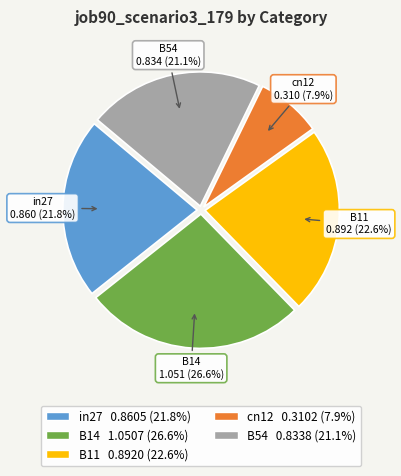

What percentage is the cn12 slice, to the nearest percent?

8%